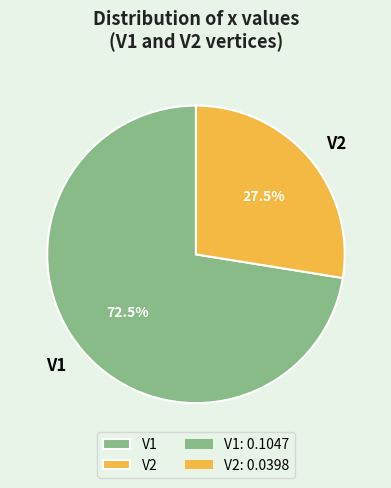

Is it true that V1 is 59% of the pie?

False